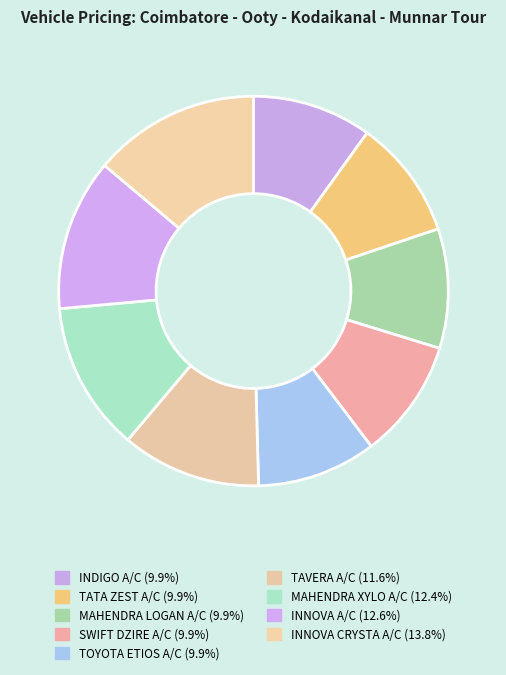

What portion of the pie excludes MAHENDRA XYLO A/C?

87.6%